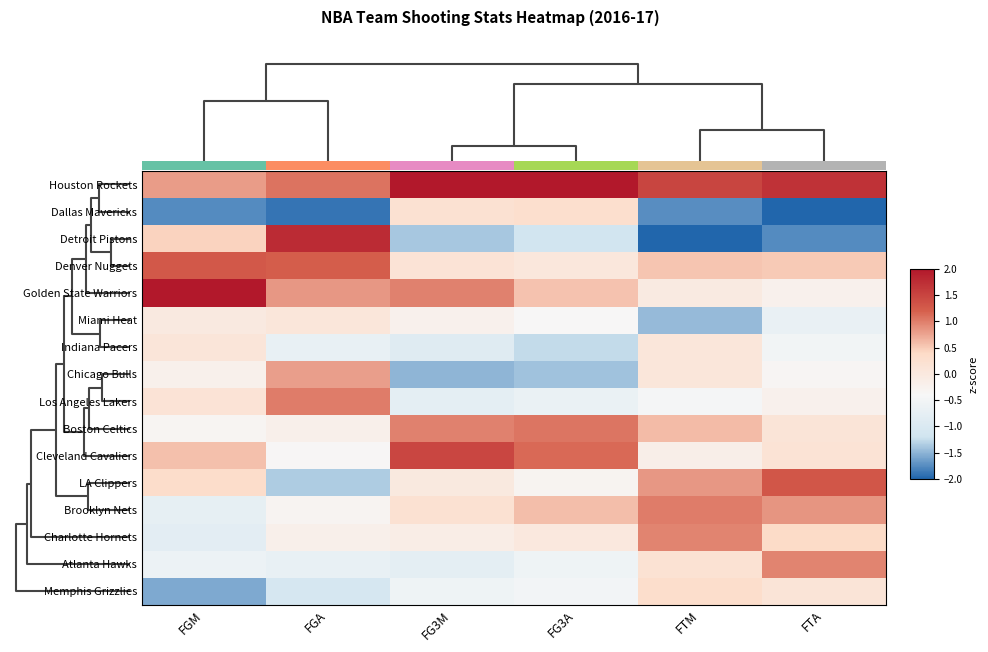

Is the value of Boston Celtics at FGM greater than the value of Indiana Pacers at FTM?

No